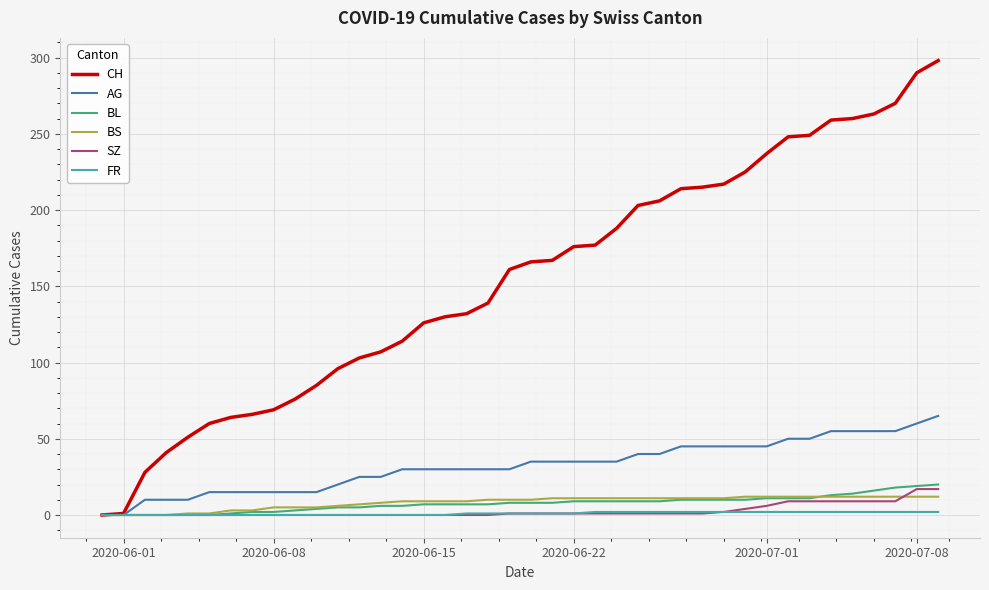

Does the chart have visible grid lines?

Yes